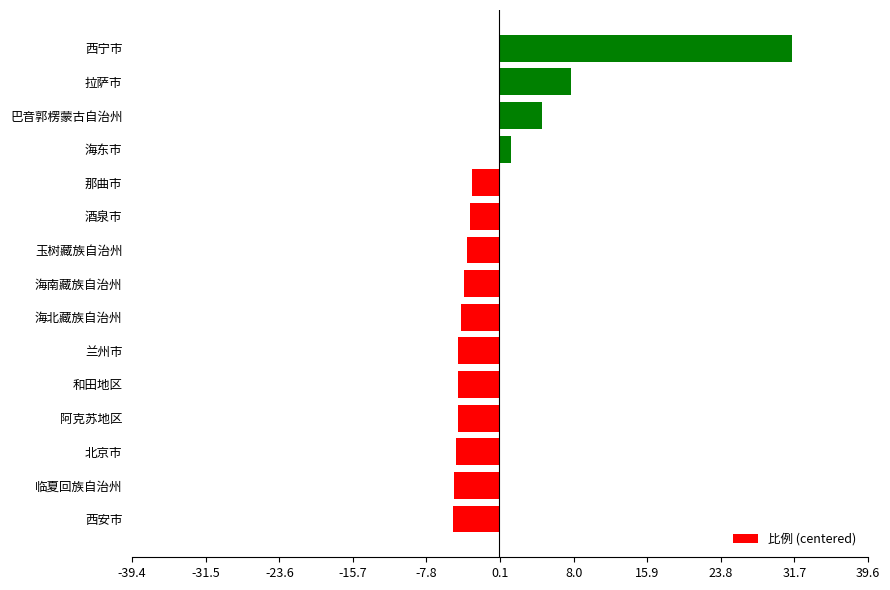

How many categories are shown in the chart?

15